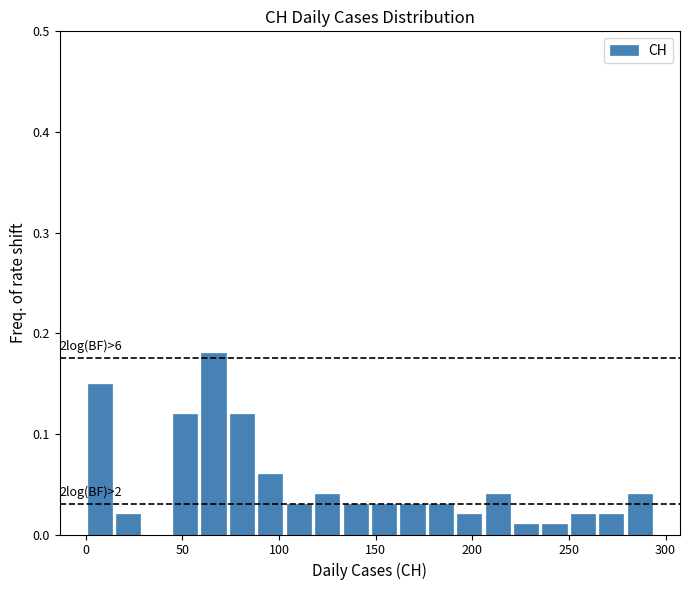

Around what value on the x-axis is the tallest bar? Give the approximate position of its centre, as read against the axis.

65